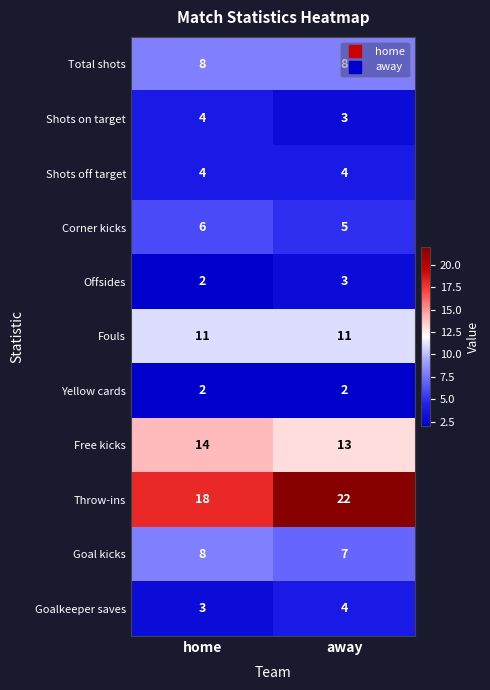

List the labels in order of Goalkeeper saves value, smallest first.

home, away